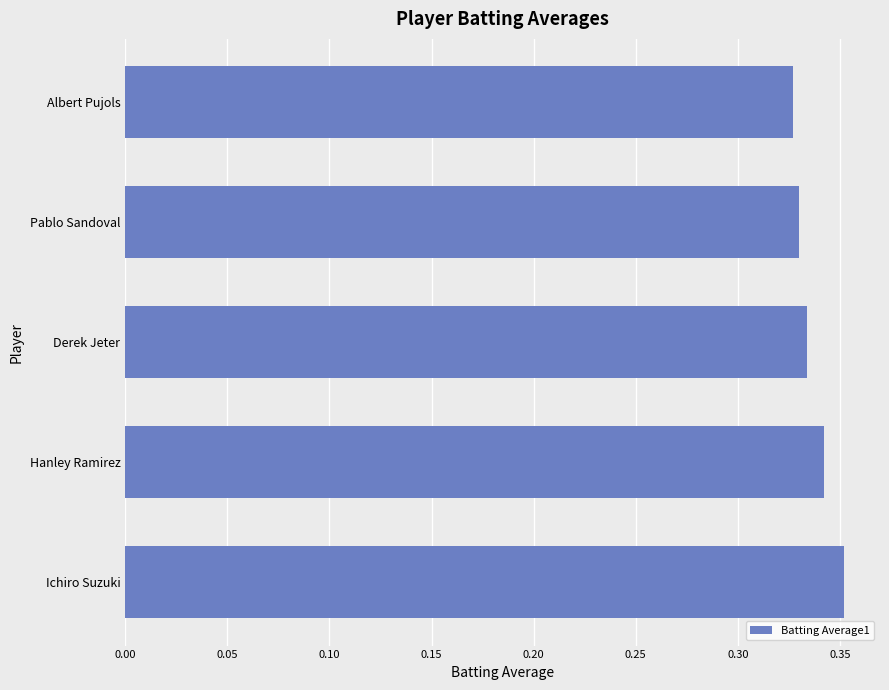

List the labels in order of value, smallest first.

Albert Pujols, Pablo Sandoval, Derek Jeter, Hanley Ramirez, Ichiro Suzuki